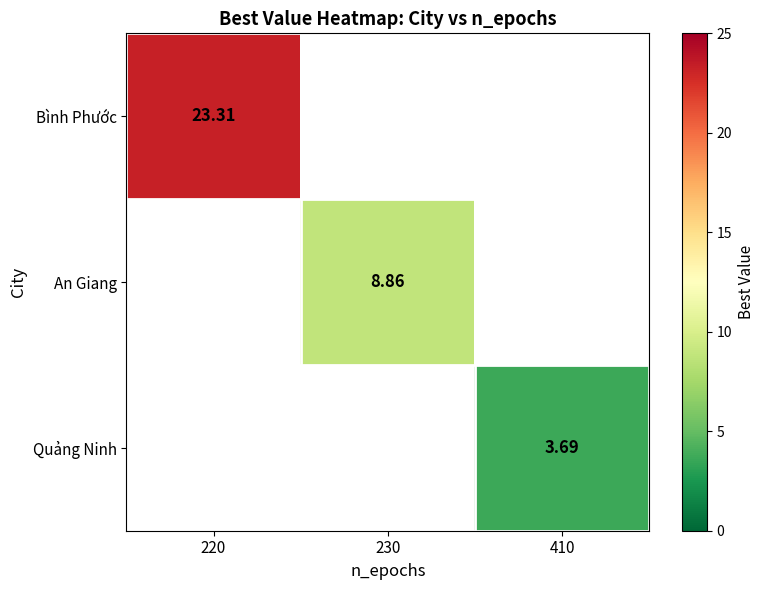

Count the number of categories in the chart.

3